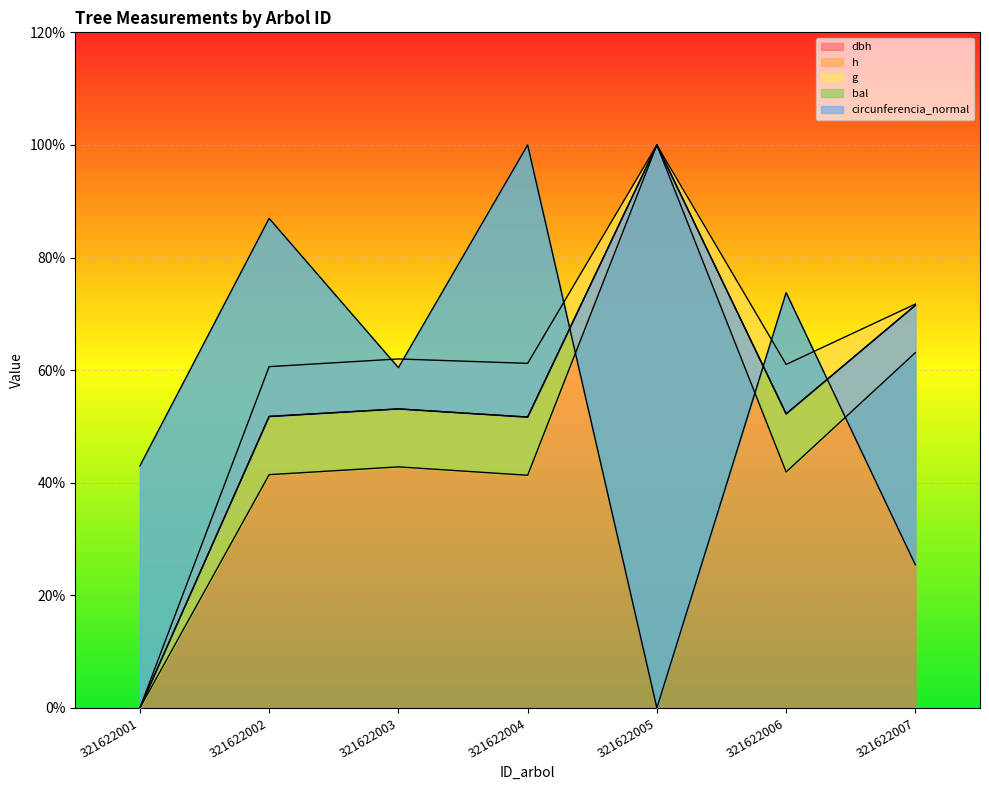

What value does the g series have at 321622003?

42.8